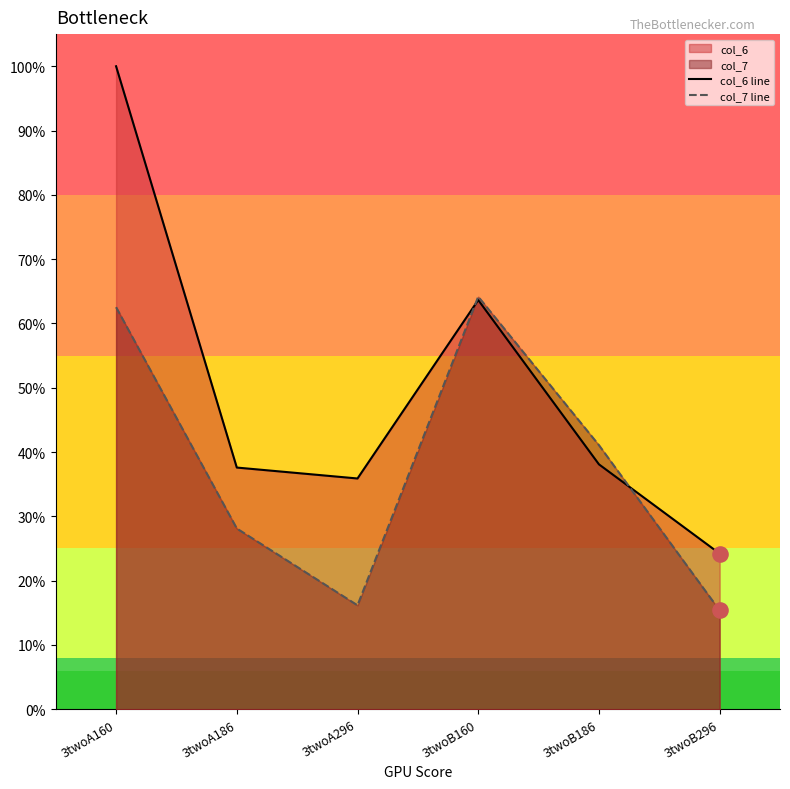

Which series contains the highest Y value?

col_6 line